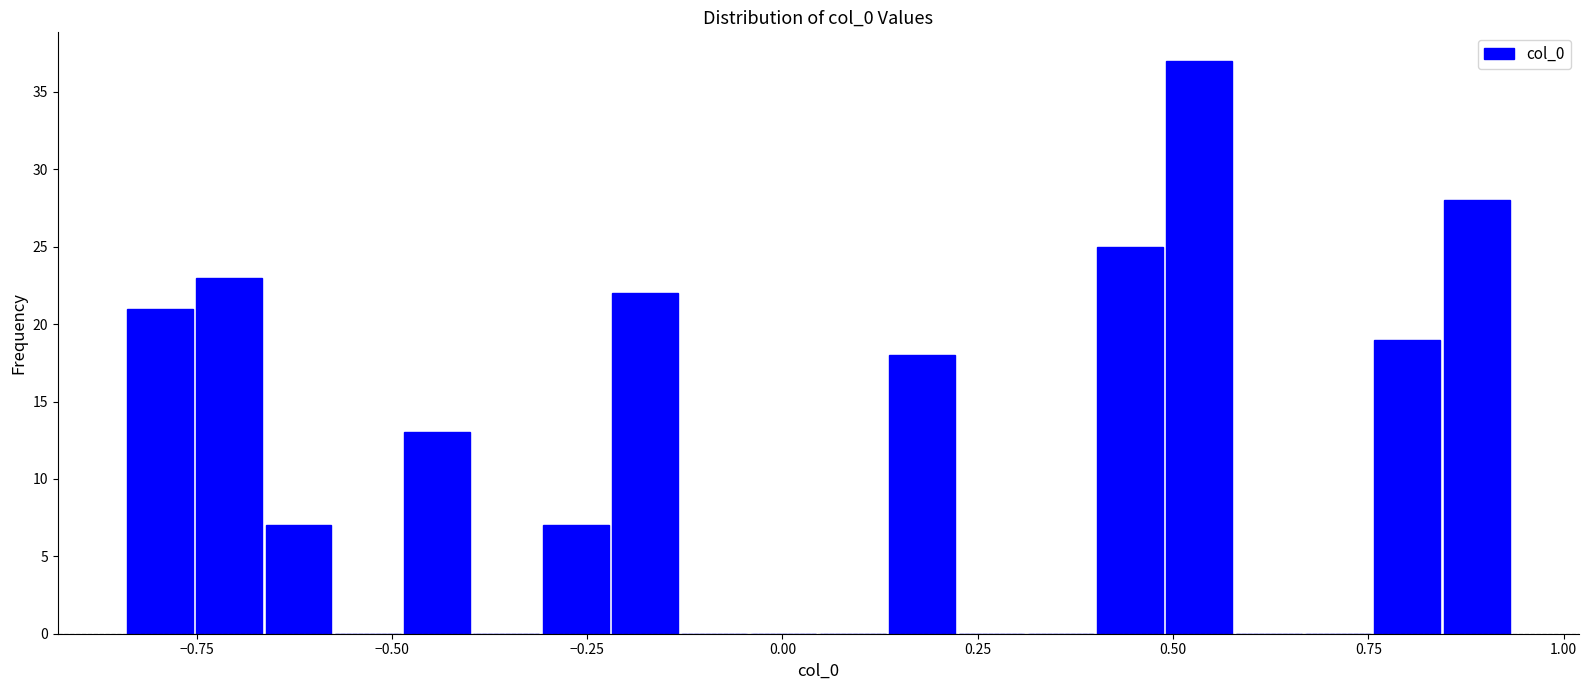

Read against the x-axis, roughly where is the centre of the tallest bar?

0.55